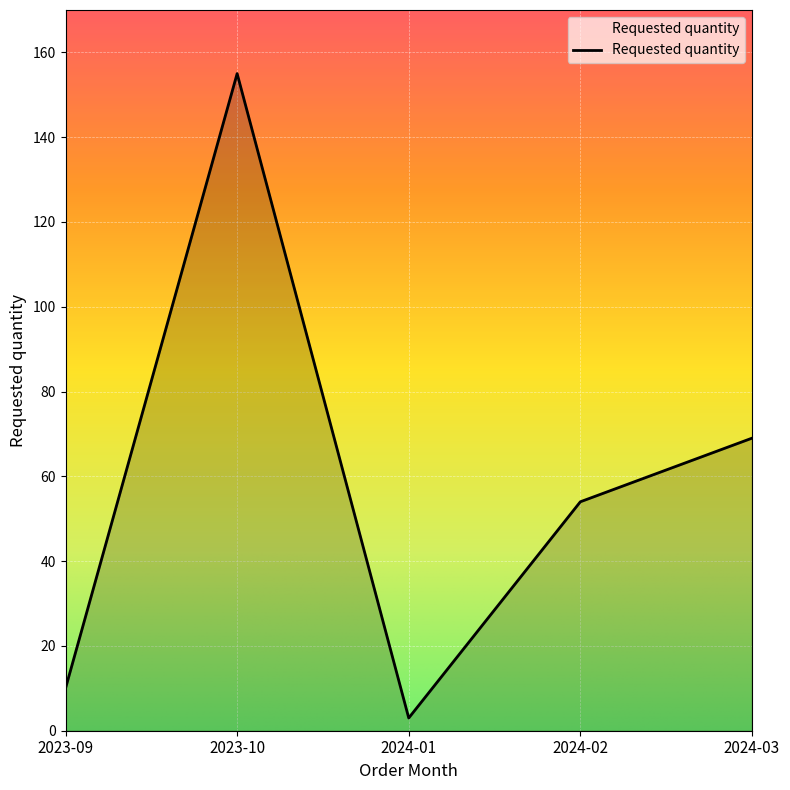

How many interior local peaks (higher than both neighbors) does the data have?

1